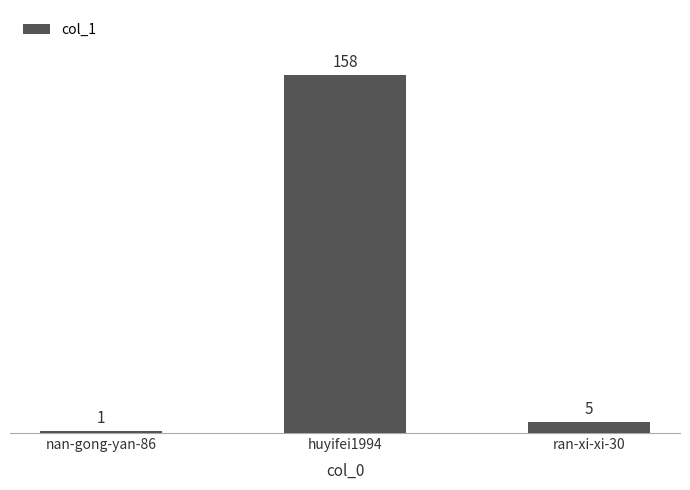

Reading left to right, list all the values displayed in this chart.

1	158	5